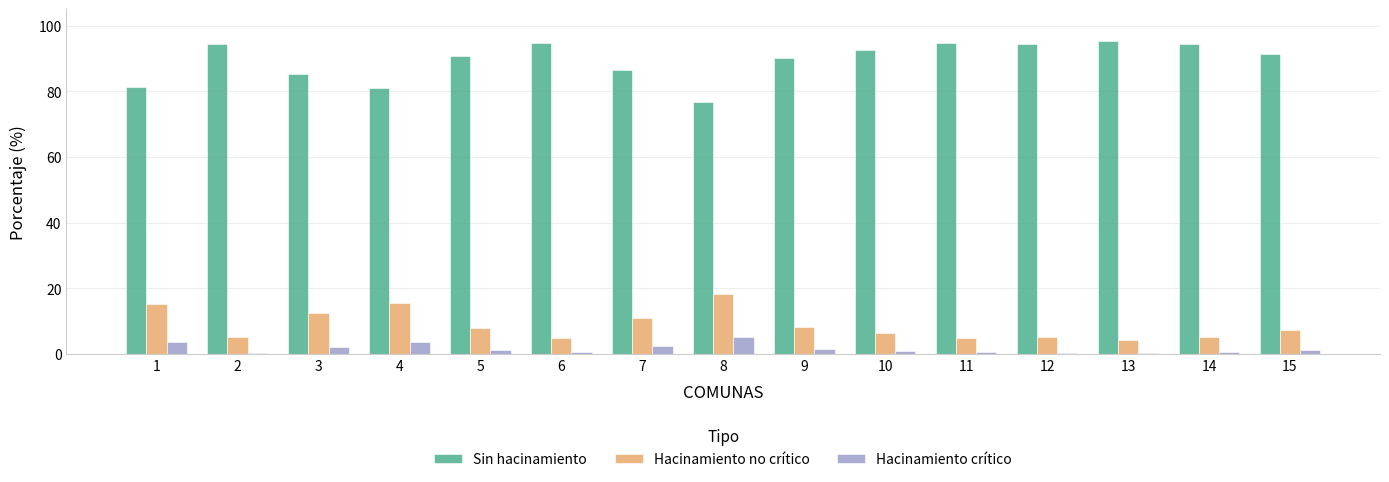

Which series has the largest total across all categories?

Sin hacinamiento